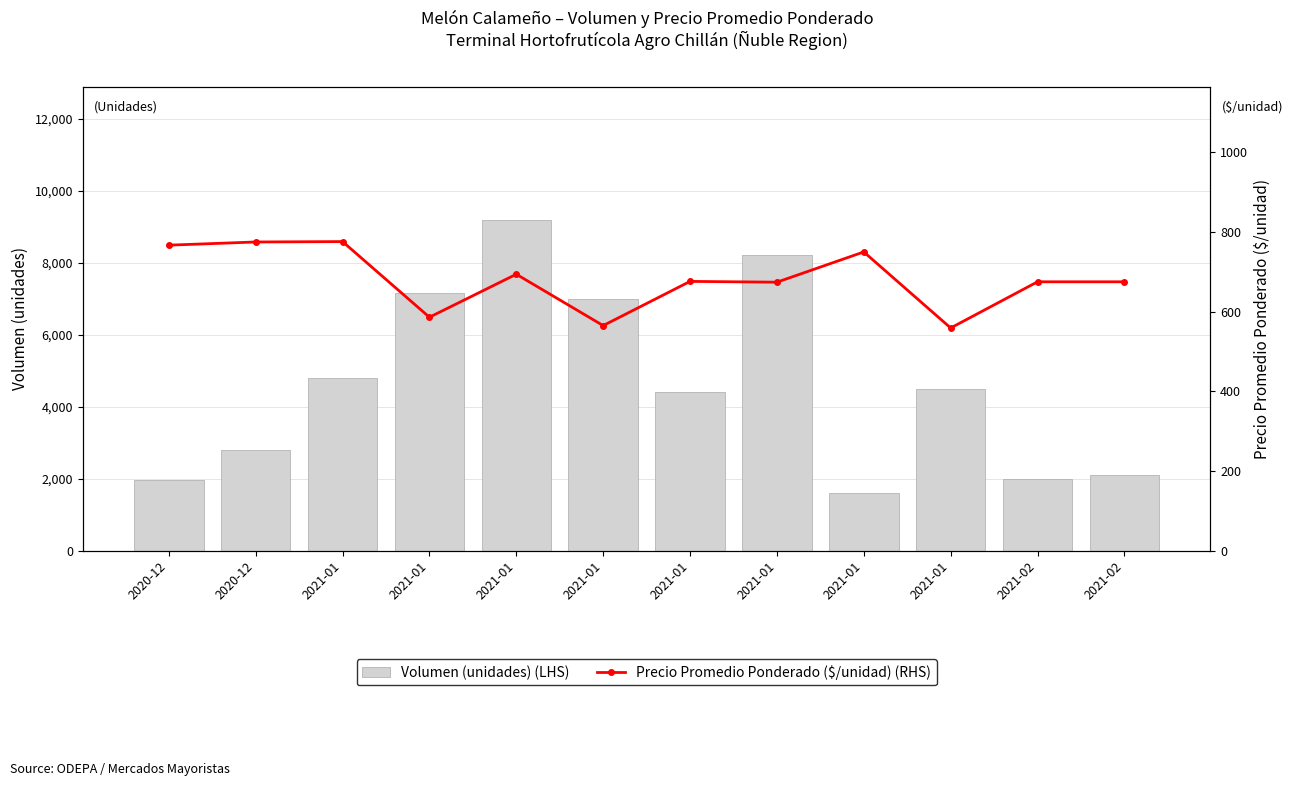

Is the value of Volumen (unidades) (LHS) at 2020-12 greater than the value of Precio Promedio Ponderado ($/unidad) (RHS) at 2021-01?

Yes